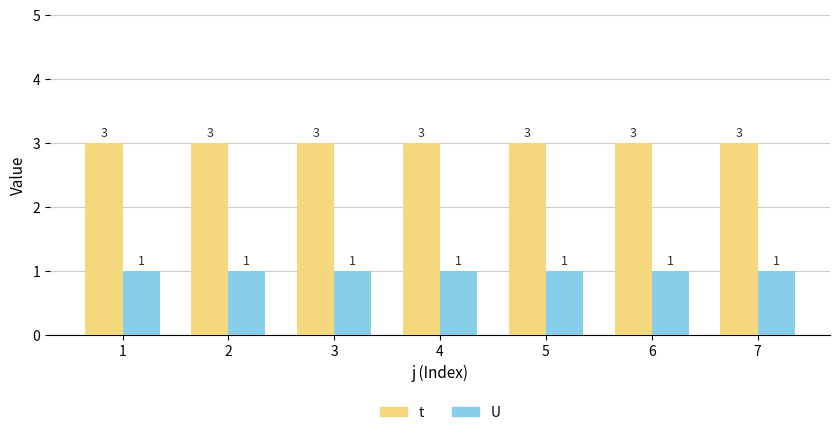

Reading right to left, extract all data points from this chart.

t: 7=3	6=3	5=3	4=3	3=3	2=3	1=3
U: 7=1	6=1	5=1	4=1	3=1	2=1	1=1